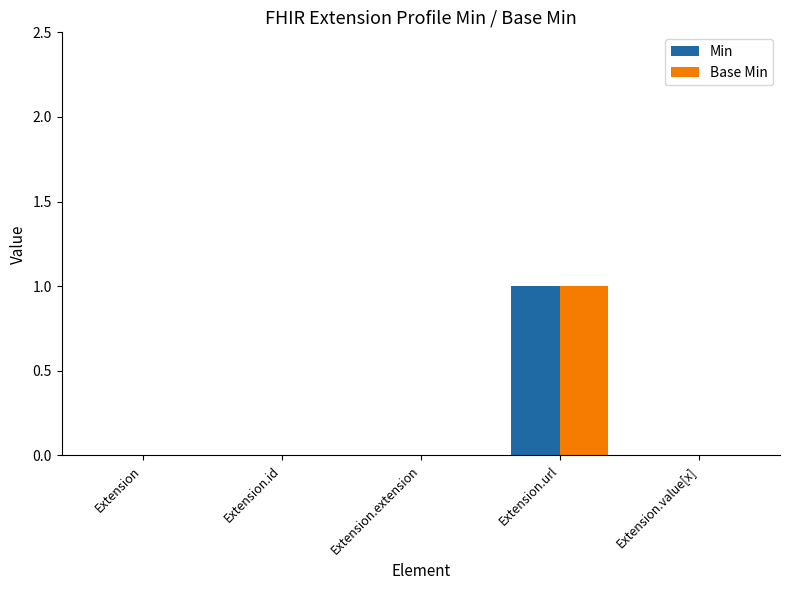

The value of Min at Extension.url is 1. True or false?

True